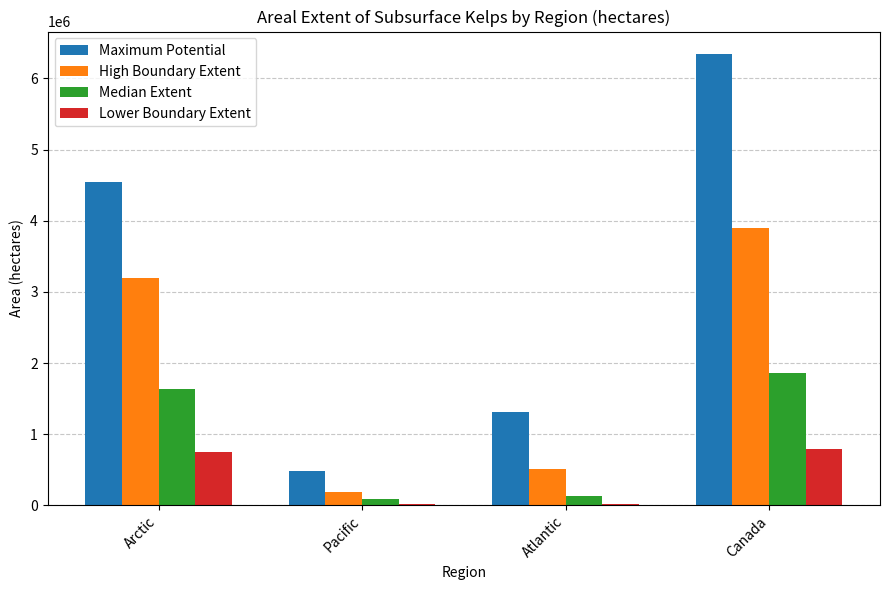

What is the sum of the High Boundary Extent values at Atlantic and Pacific?

703620.6